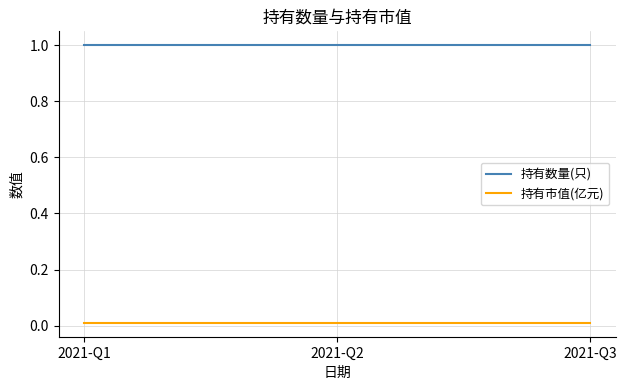

Rank the series by their maximum value, from lowest to highest.

持有市值(亿元), 持有数量(只)